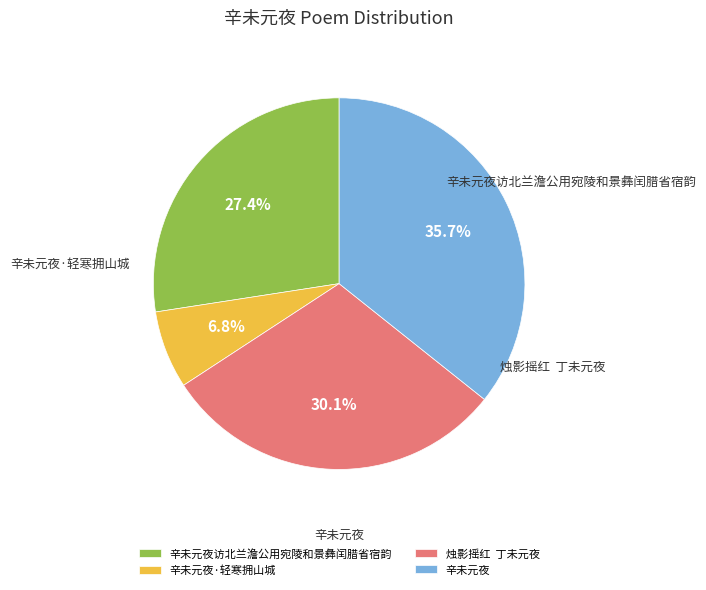

How much of the chart is everything except 辛未元夜·轻寒拥山城?

93.2%